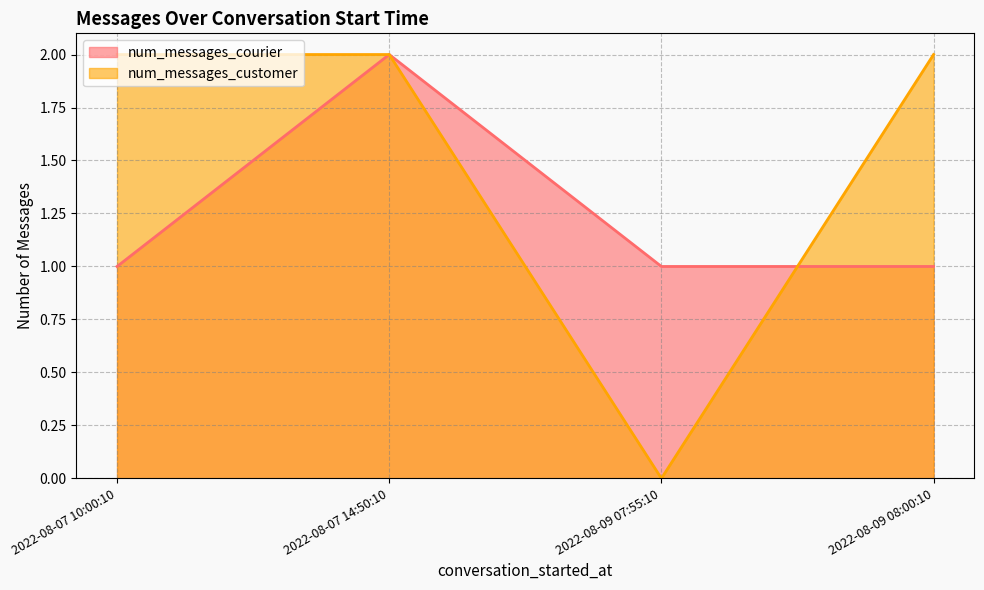

What is the total value across all series at 2022-08-09 08:00:10?

3